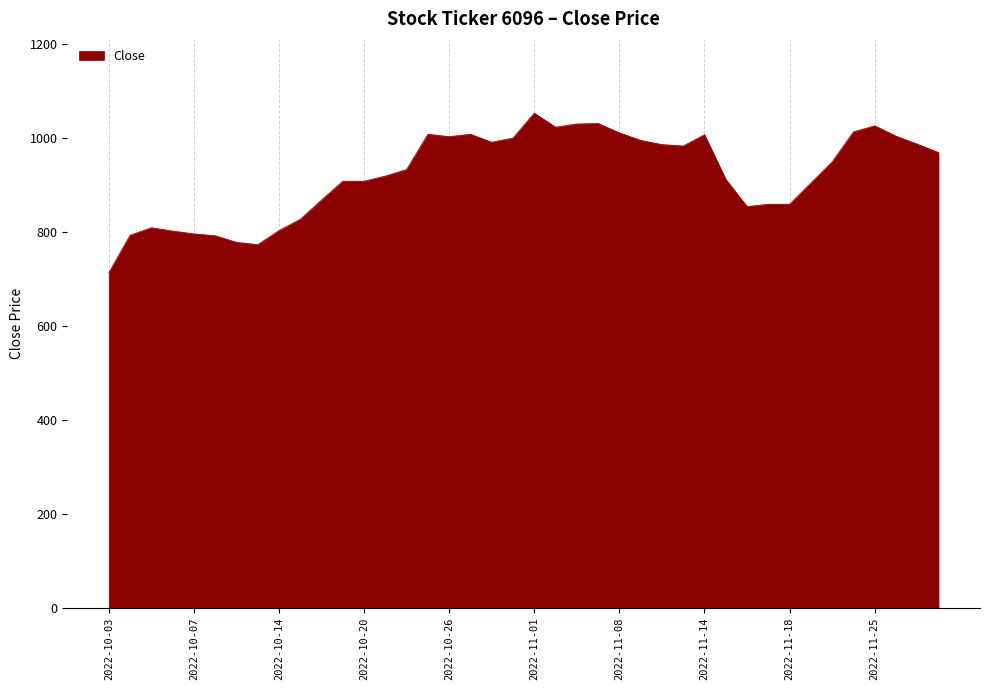

What is the sum of all values?

36887